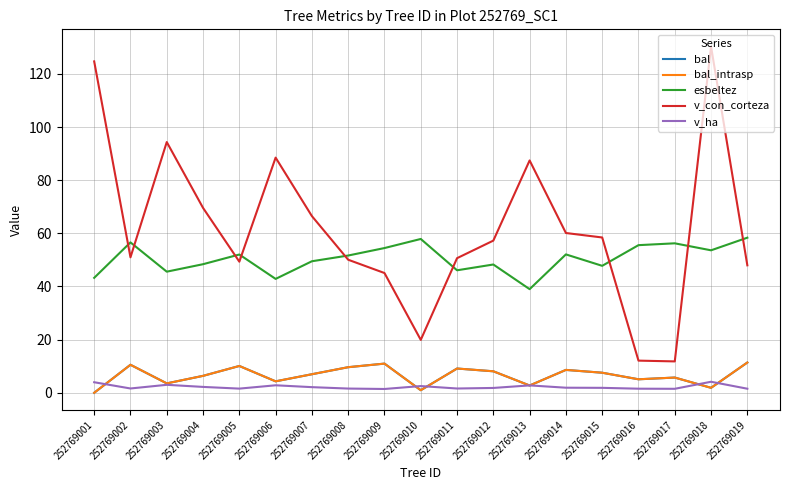

Does the chart have visible grid lines?

Yes